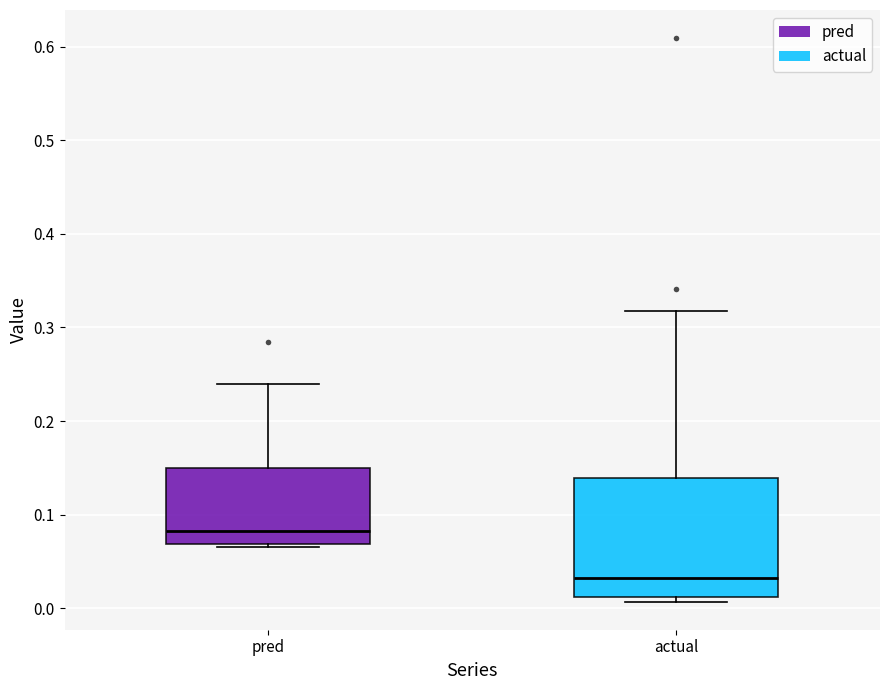

Reading left to right, transcribe this box plot: for each box, give where its median line is, the range the box spans, and where its two whiskers end, as read against the y-axis. The values are not printed on the chart, so give them approximately, as read against the axis.

pred: median 0.08, box 0.07 to 0.15, whiskers 0.07 (just below the box's lower edge) to 0.24
actual: median 0.03, box 0.01 to 0.14, whiskers 0.01 (just below the box's lower edge) to 0.32